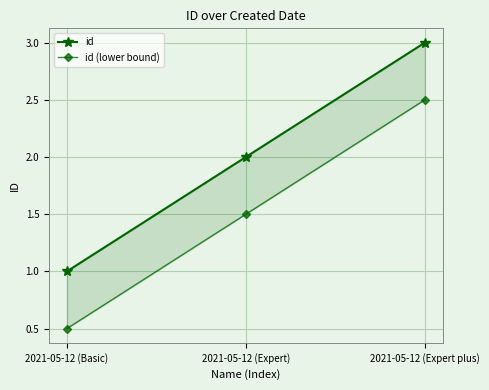

Reading left to right, list all the values displayed in this chart.

id: 1.0	2.0	3.0
id (lower bound): 0.5	1.5	2.5